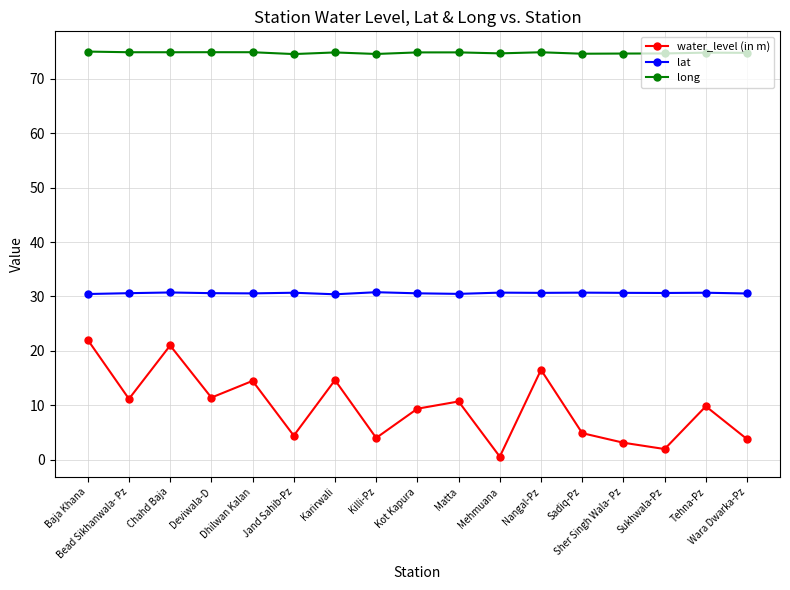

The value of lat at Tehna-Pz is 30.7. True or false?

True